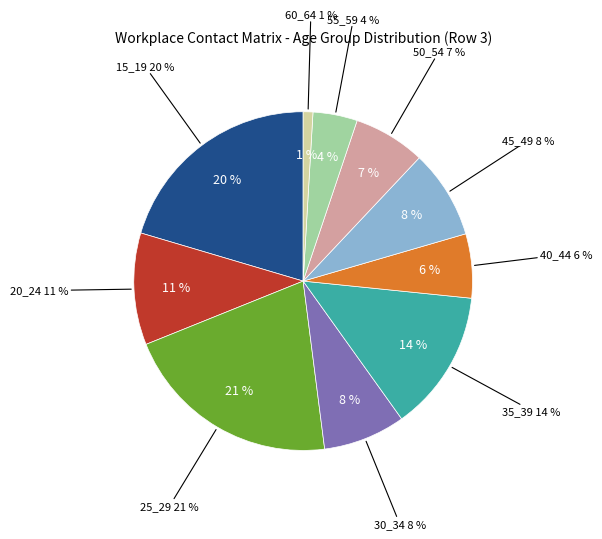

To the nearest percent, what is the difference between the 30_34 and 55_59 slice percentages?

4%